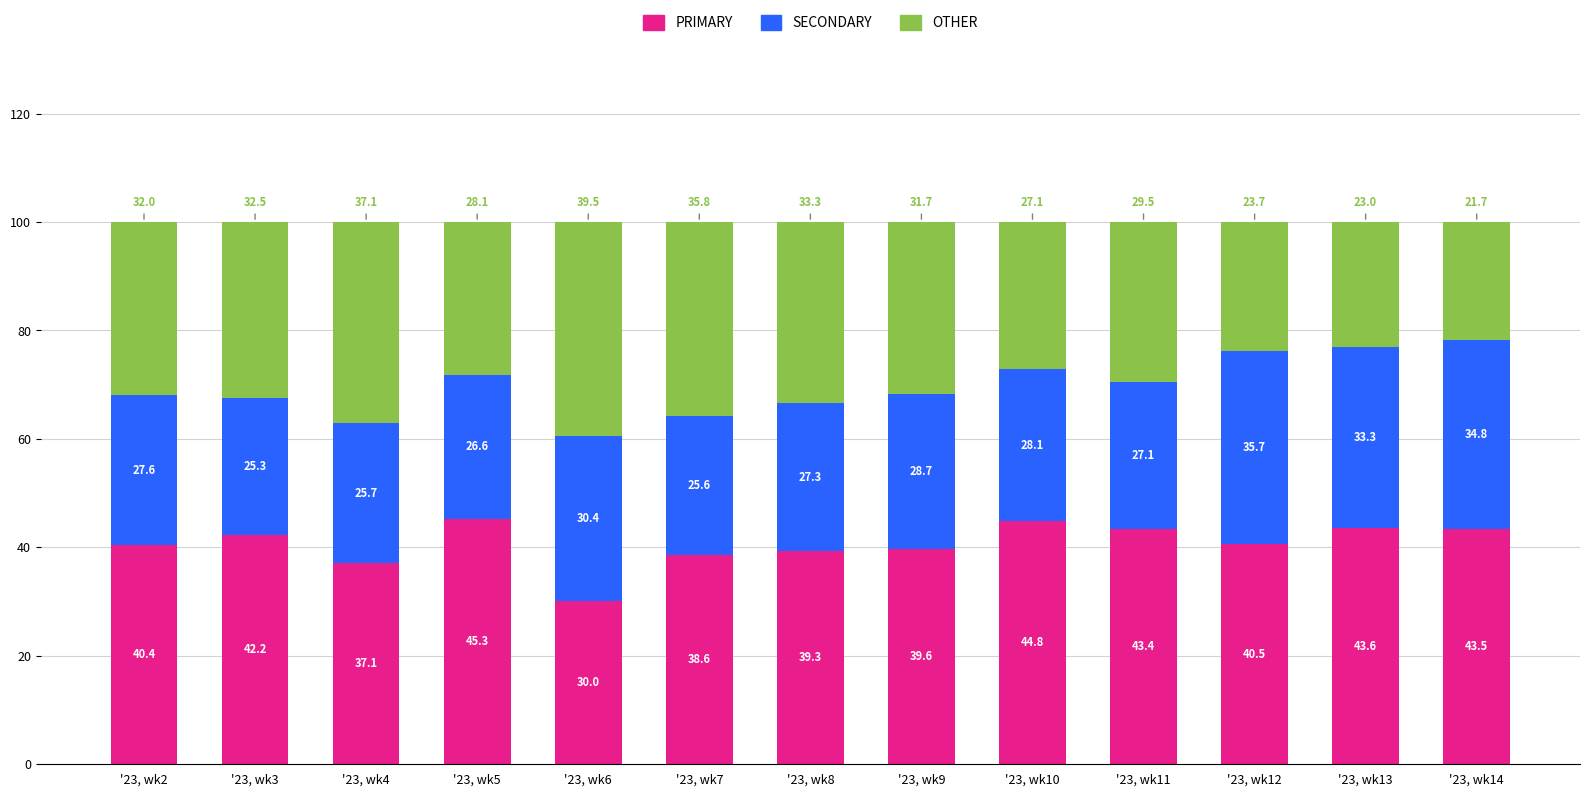

At which label does PRIMARY reach its minimum?

'23, wk6